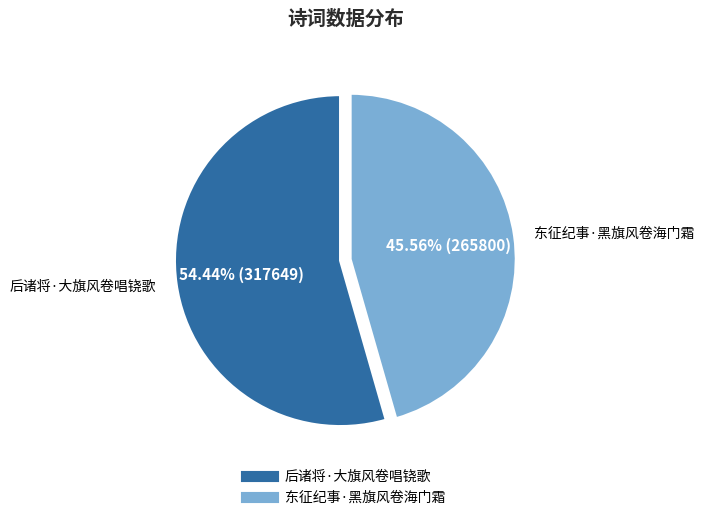

Which category has the biggest portion of the pie?

后诸将·大旗风卷唱铙歌